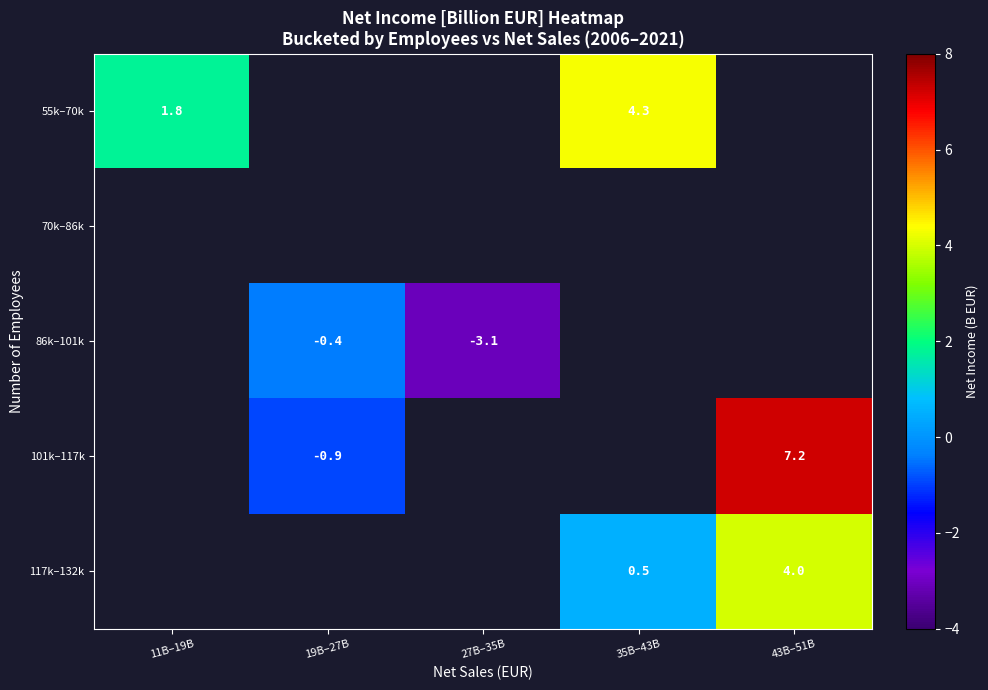

Which label corresponds to the smallest value in the chart?

27B–35B